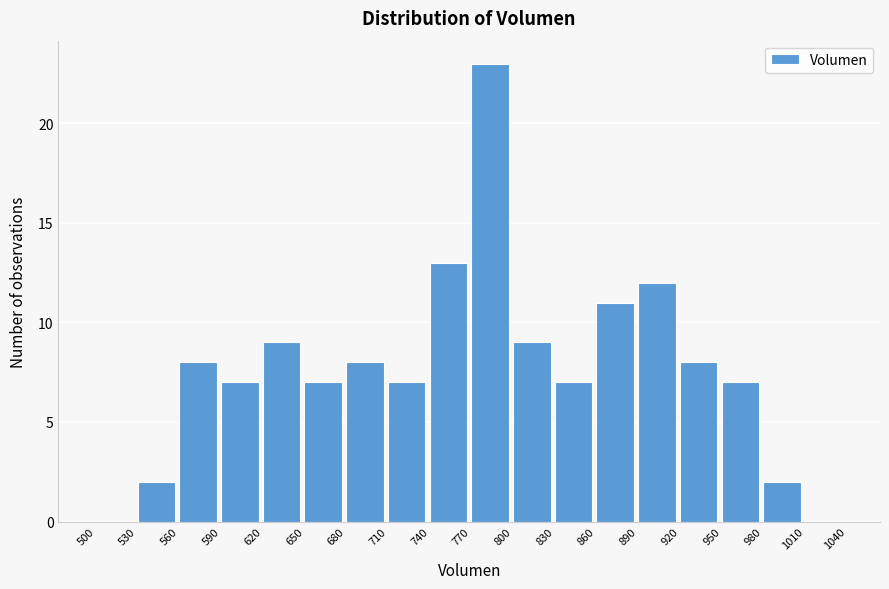

Reading left to right, transcribe this chart: for each bar, give the range it covers on the x-axis and its height. The values are not printed on the chart, so give them approximately, as read against the axis.

500 to 530: 0
530 to 560: 2
560 to 590: 8
590 to 620: 7
620 to 650: 9
650 to 680: 7
680 to 710: 8
710 to 740: 7
740 to 770: 13
770 to 800: 23
800 to 830: 9
830 to 860: 7
860 to 890: 11
890 to 920: 12
920 to 950: 8
950 to 980: 7
980 to 1010: 2
1010 to 1040: 0